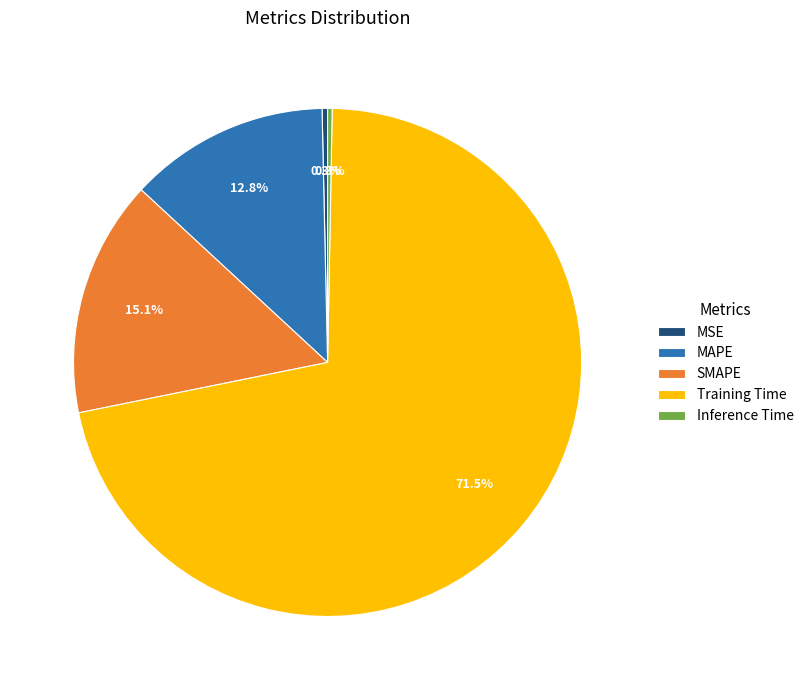

Is the sum of MAPE and MSE greater than half?

No